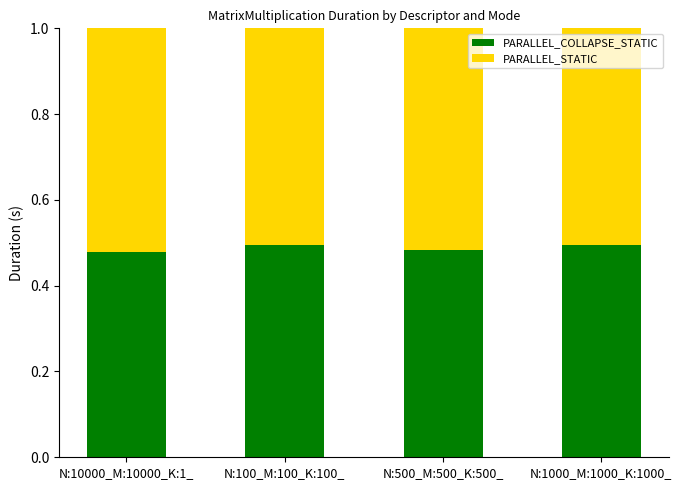

What is the sum of all PARALLEL_COLLAPSE_STATIC values?

1.9